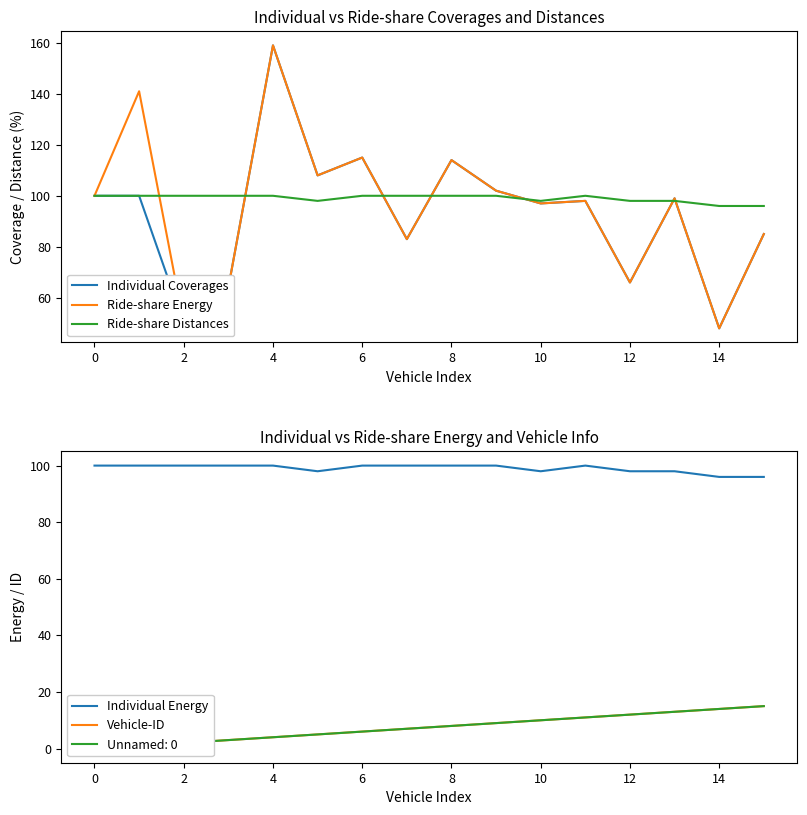

What is the difference between the highest and lowest values at 12?

93